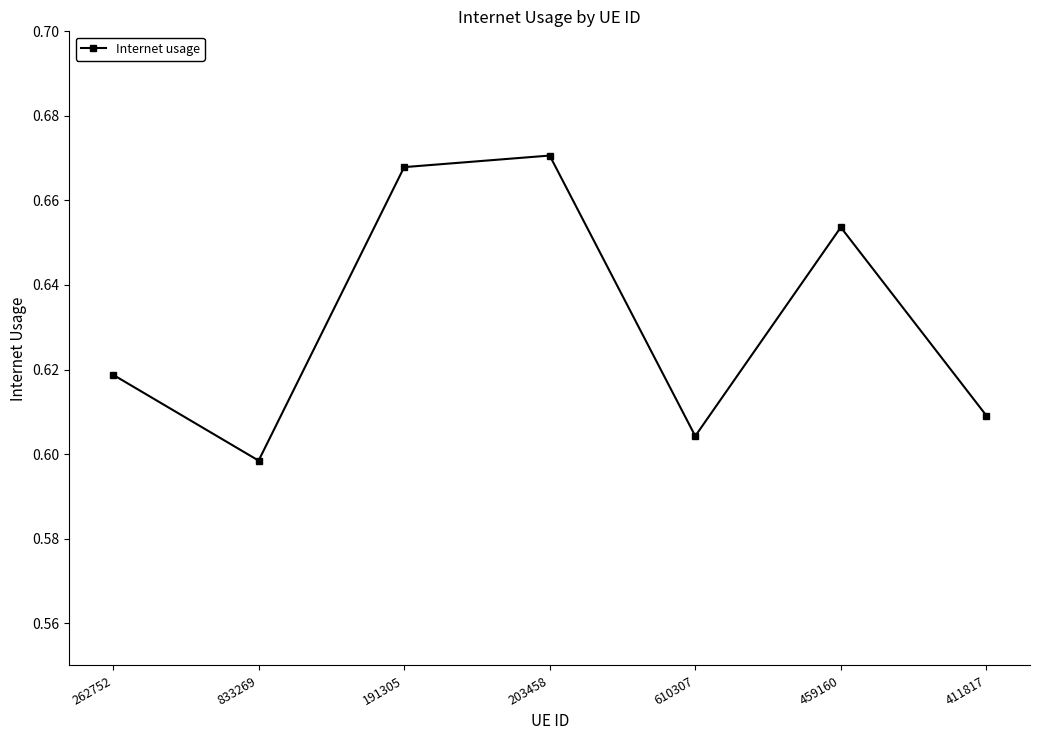

Where is the data nearest to the value 0?

833269